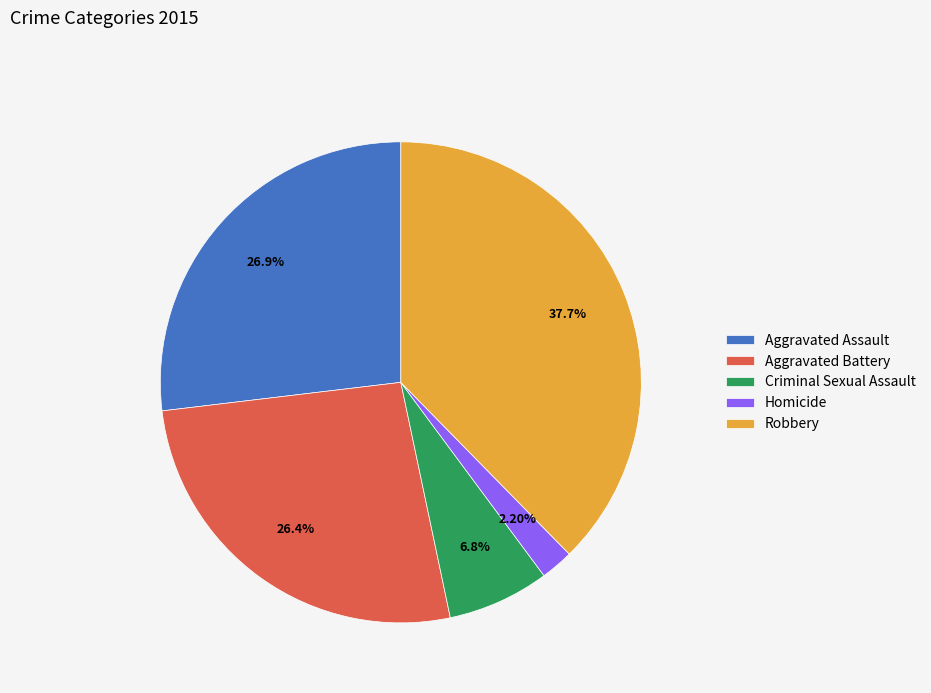

Is it true that Criminal Sexual Assault is 18% of the pie?

False